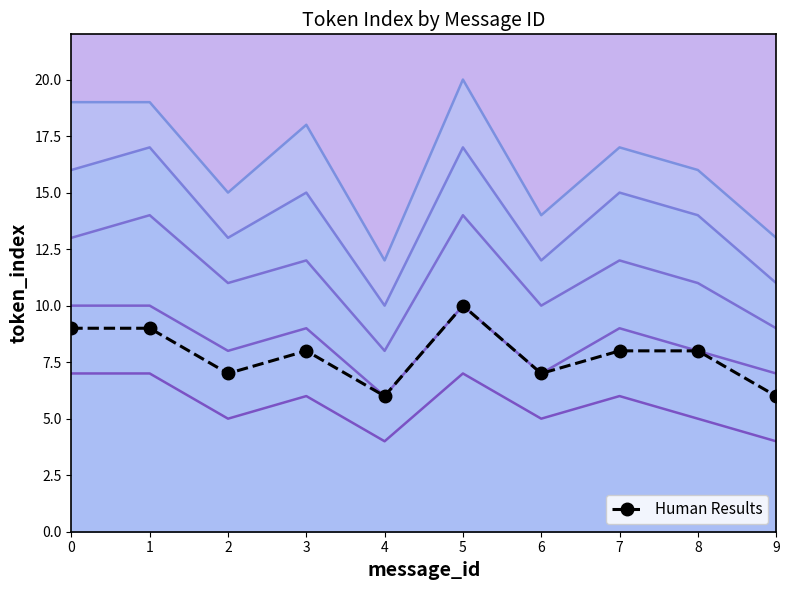

What is the difference between the second highest and second lowest values?

3